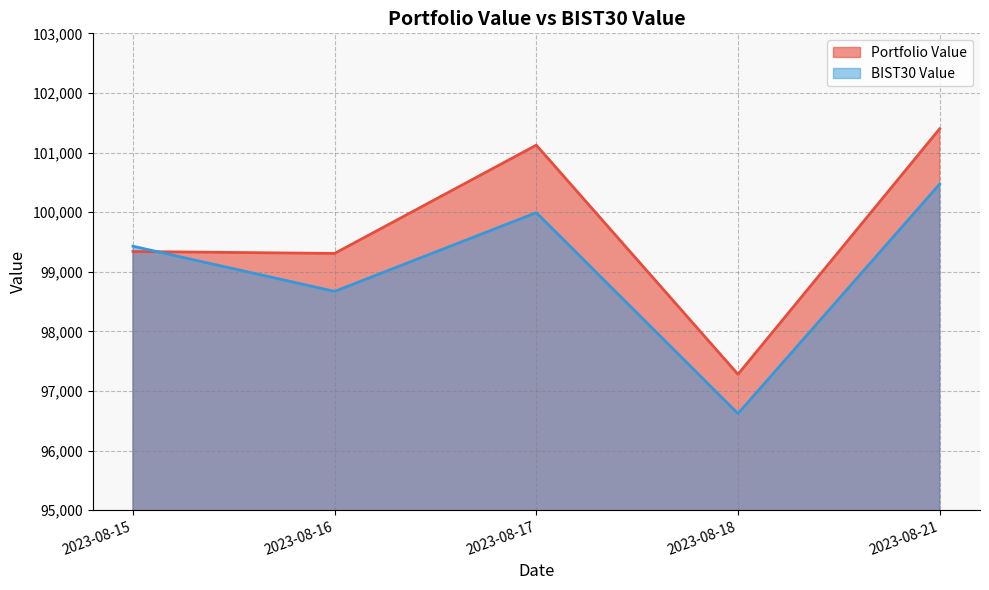

Rank the categories by Portfolio Value value from lowest to highest.

2023-08-18, 2023-08-16, 2023-08-15, 2023-08-17, 2023-08-21